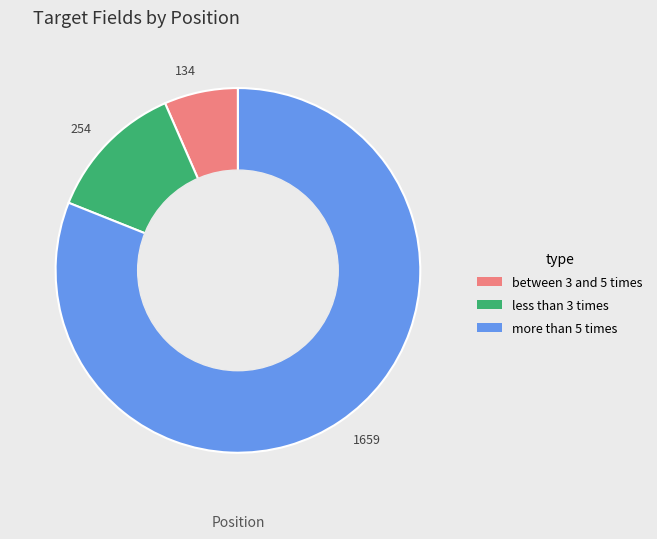

The 1659 slice represents 70% of the pie. True or false?

False